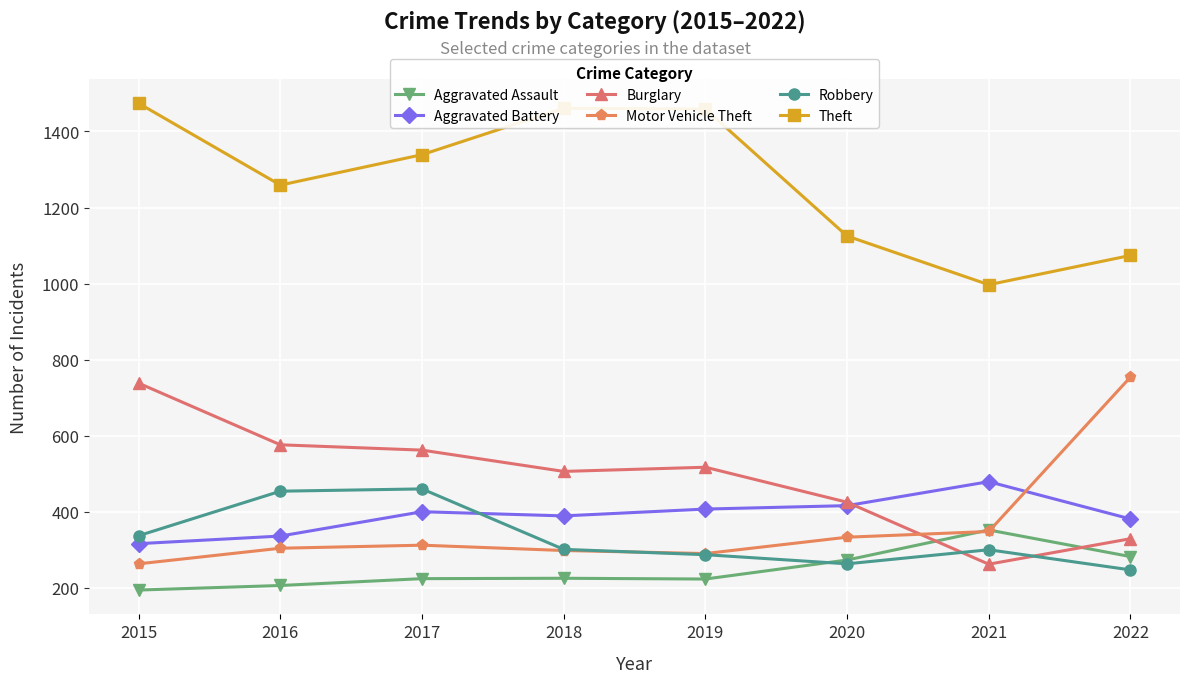

What is the sum of all Aggravated Assault values?

1979